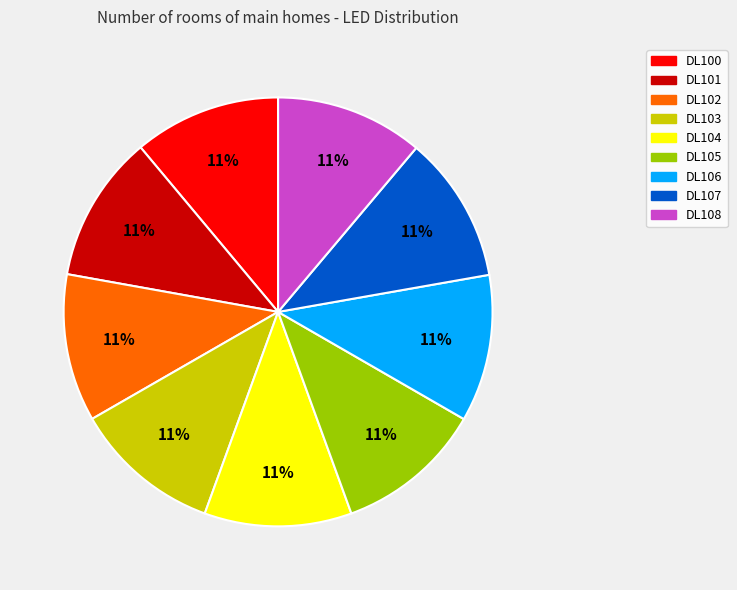

What percentage is the DL103 slice, to the nearest percent?

11%